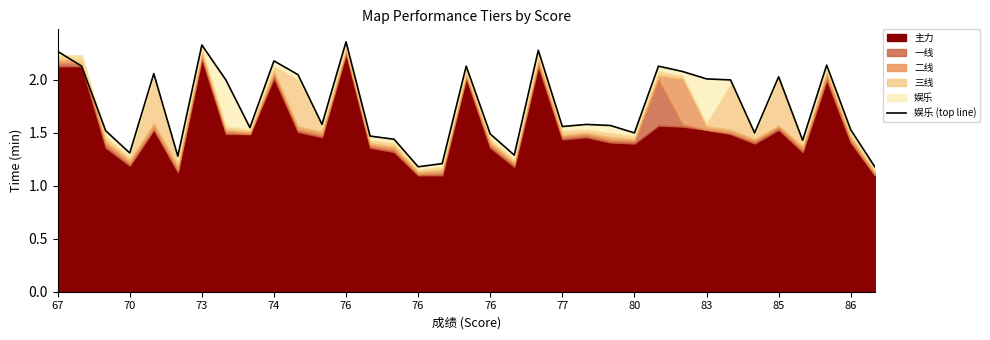

Is it true that the value at 76 is 1.5?

True